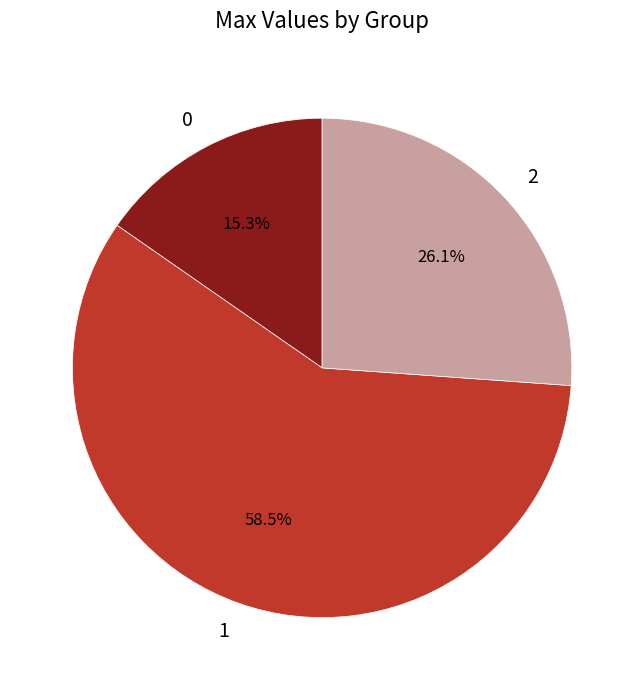

Count the number of slices in the pie.

3